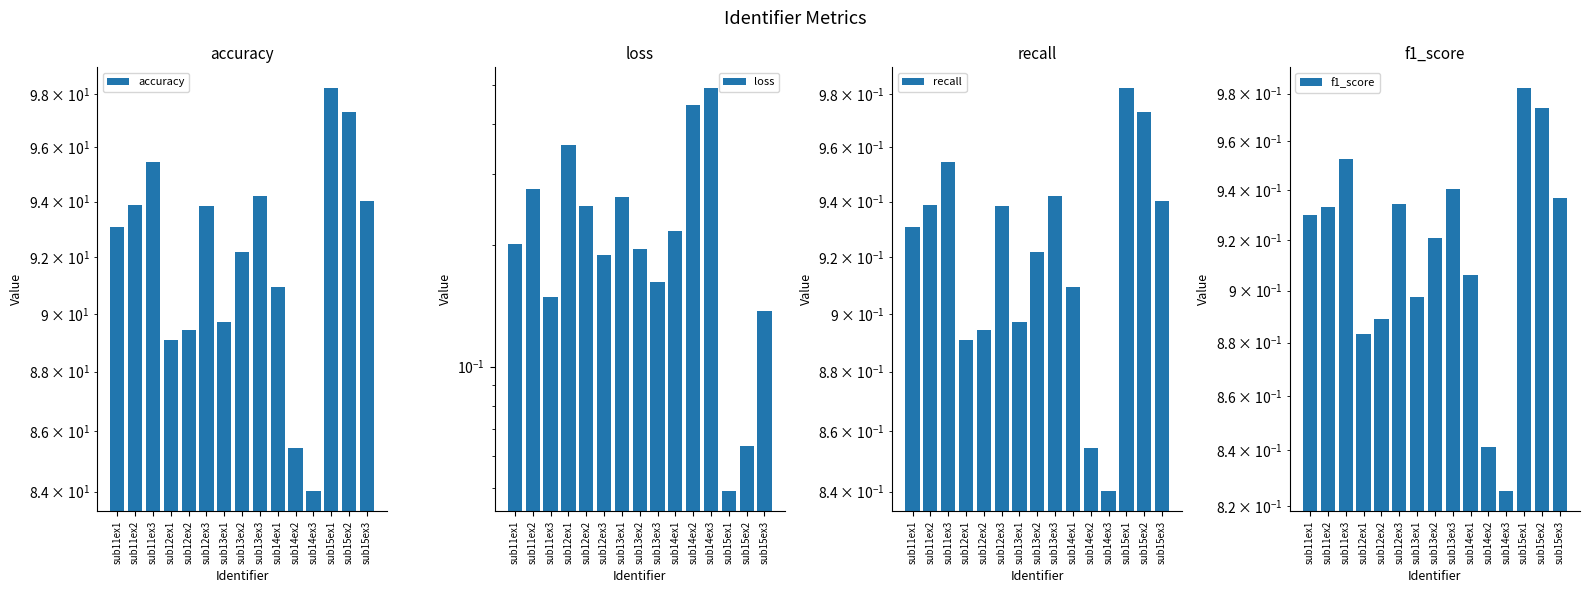

Which series changed the most between sub12ex1 and sub13ex1?

accuracy